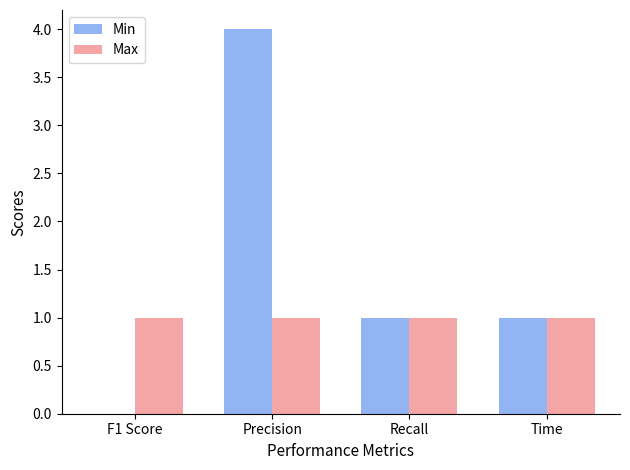

What is the sum of all Max values?

4